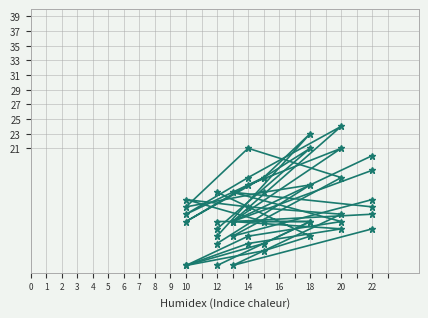

What is the value of the col_6 point at the 3rd from the left?

21